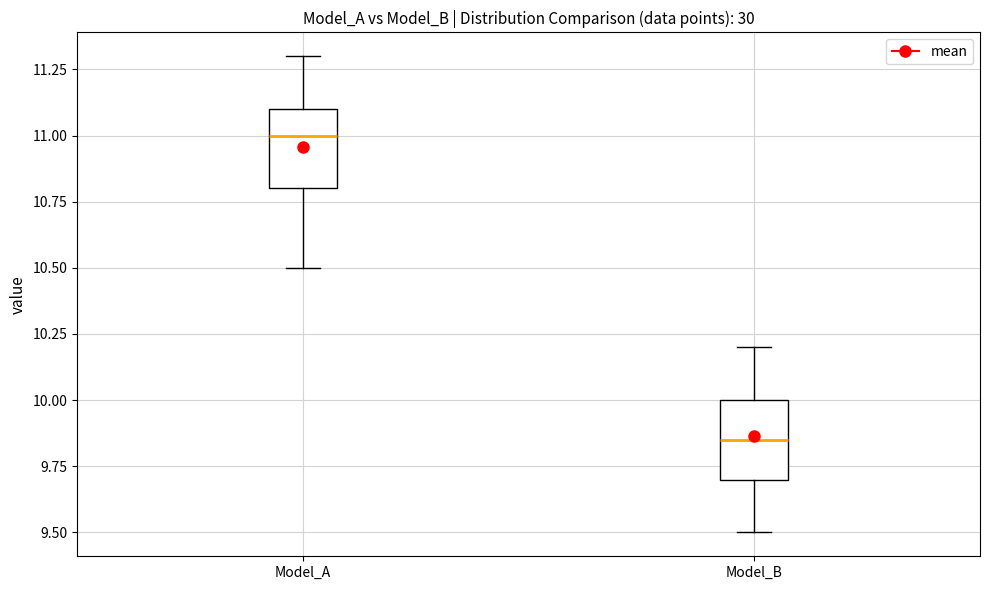

Reading left to right, read every box against the y-axis: the position of its median line, the range the box covers, and the ends of its whiskers. The values are not printed on the chart, so give them approximately, as read against the axis.

Model_A: median 11.00, box 10.80 to 11.10, whiskers 10.50 to 11.30
Model_B: median 9.85, box 9.70 to 10.00, whiskers 9.50 to 10.20